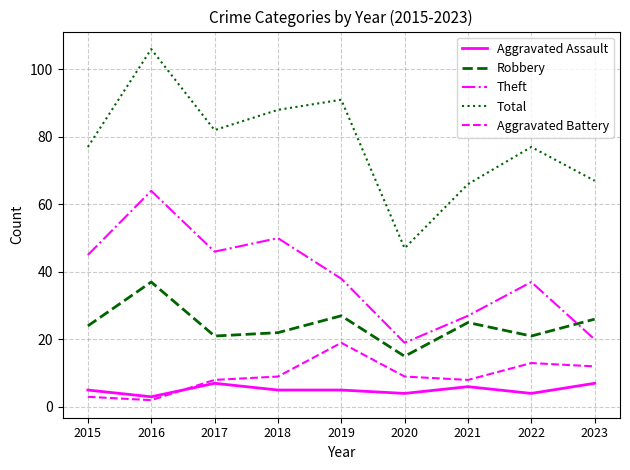

Rank the series by their maximum value, from lowest to highest.

Aggravated Assault, Aggravated Battery, Robbery, Theft, Total